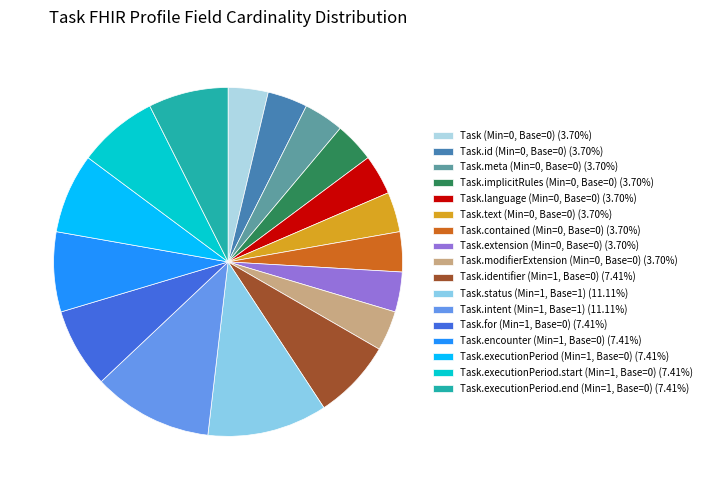

How many slices are in this pie chart?

17